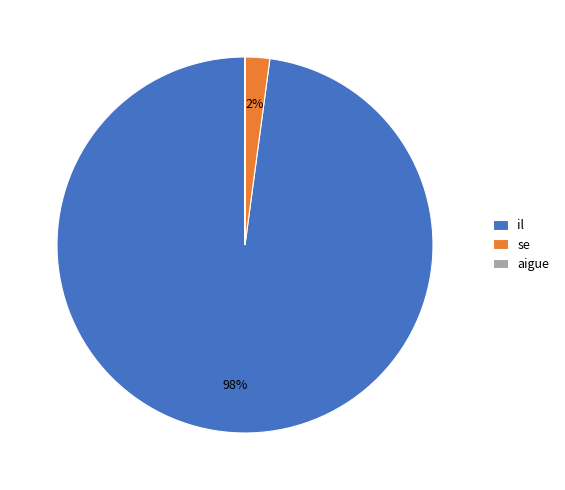

Does se represent more than half of the total?

No